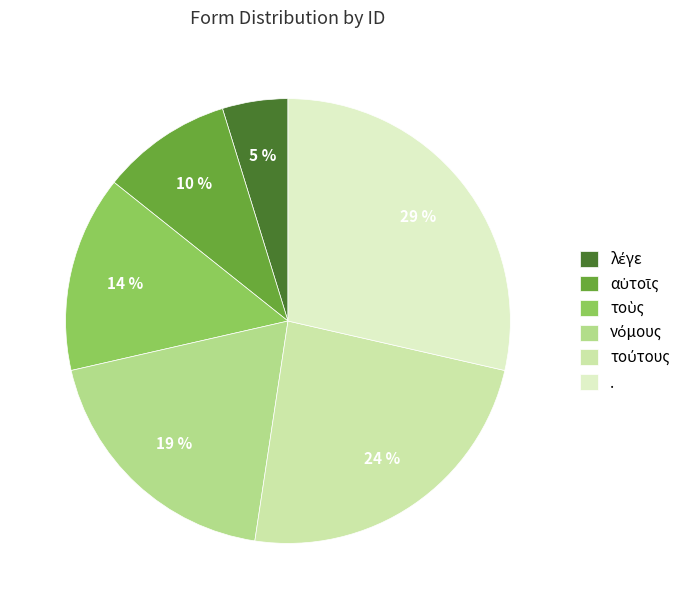

Count the number of slices in the pie.

6